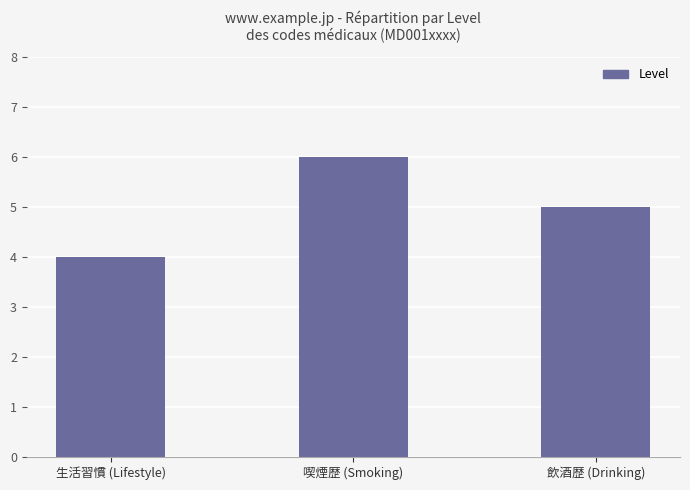

What is the average value?

5